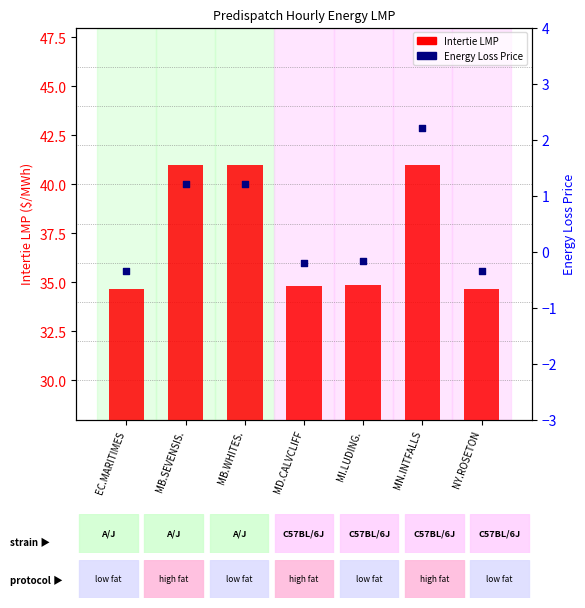

Which series reaches the minimum Y coordinate?

Energy Loss Price